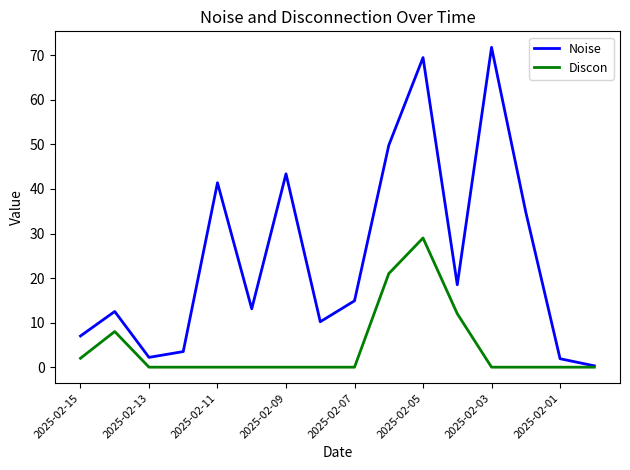

Which series has the widest spread of values?

Noise